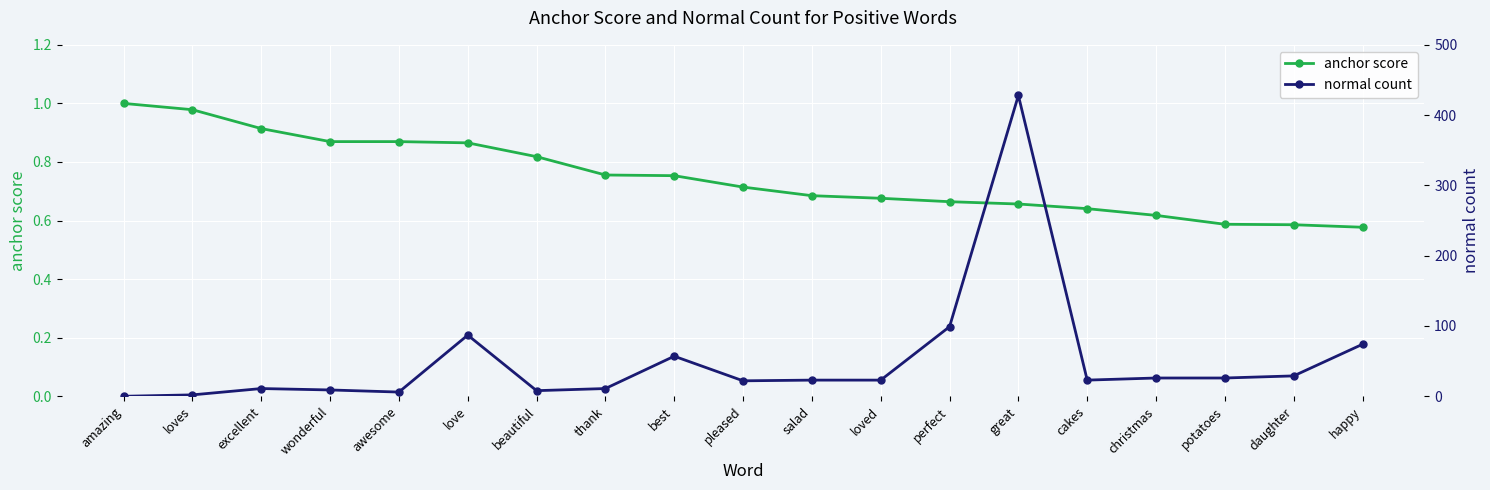

What is the sum of the anchor score values at awesome and loves?

1.8